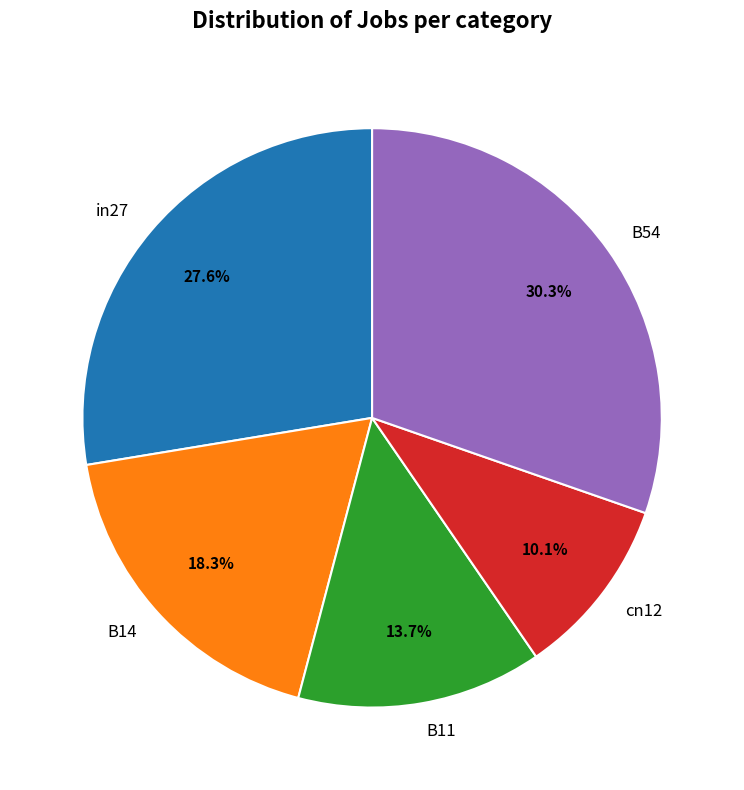

How many slices are in this pie chart?

5